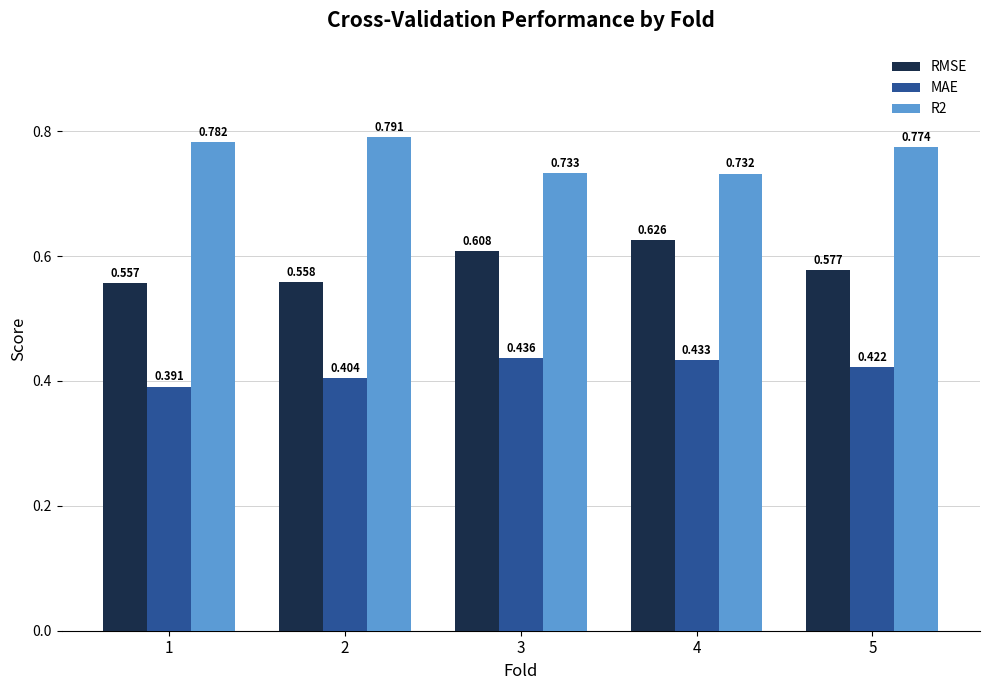

List the series in order of their peak value, lowest first.

MAE, RMSE, R2